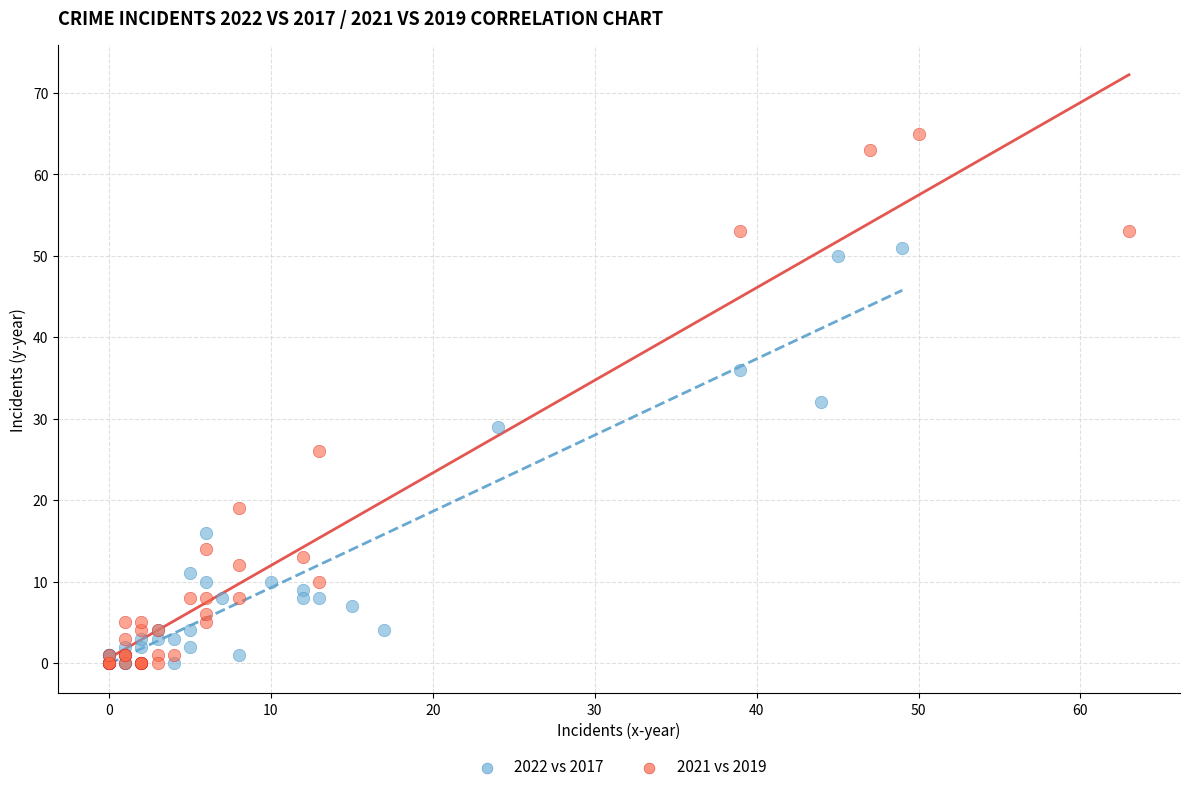

Which series reaches the maximum Y coordinate?

2021 vs 2019